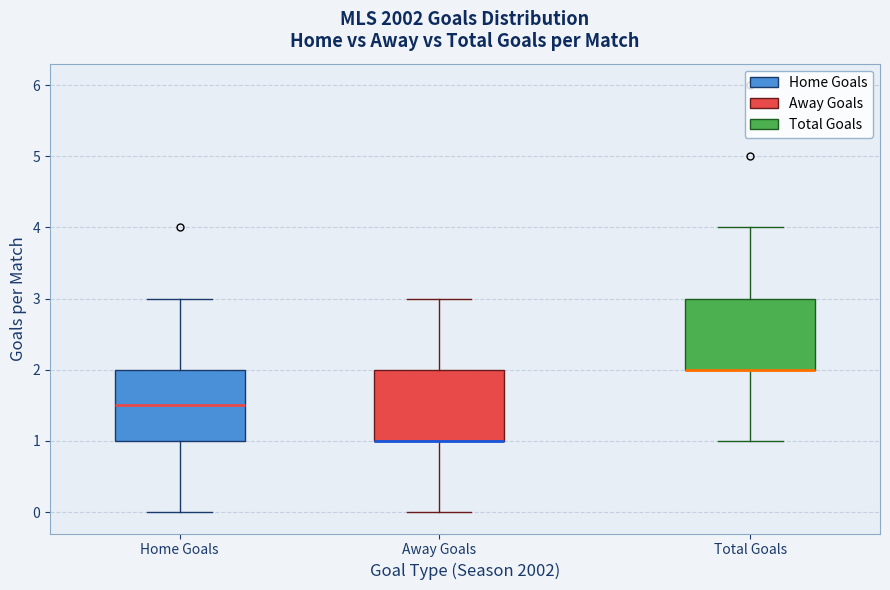

Where is the lower edge of the box for Away Goals on the y-axis? The values are not printed on the chart, so give them approximately, as read against the axis.

1.0